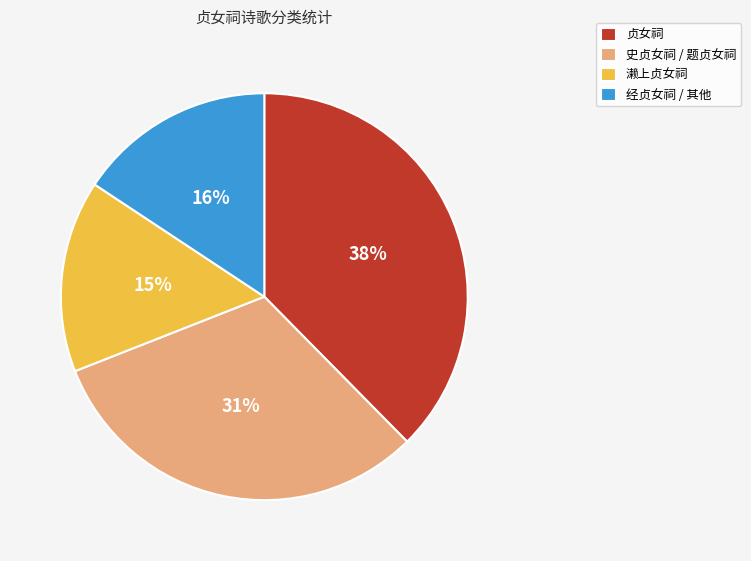

Count the number of slices in the pie.

4